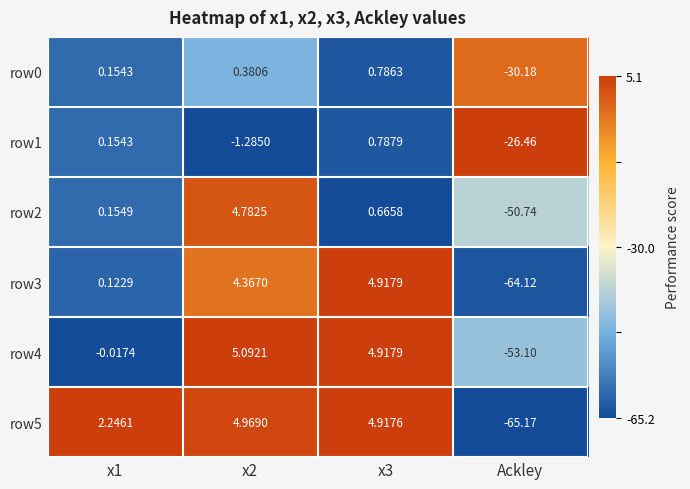

Which series has the largest range (max minus min)?

row5